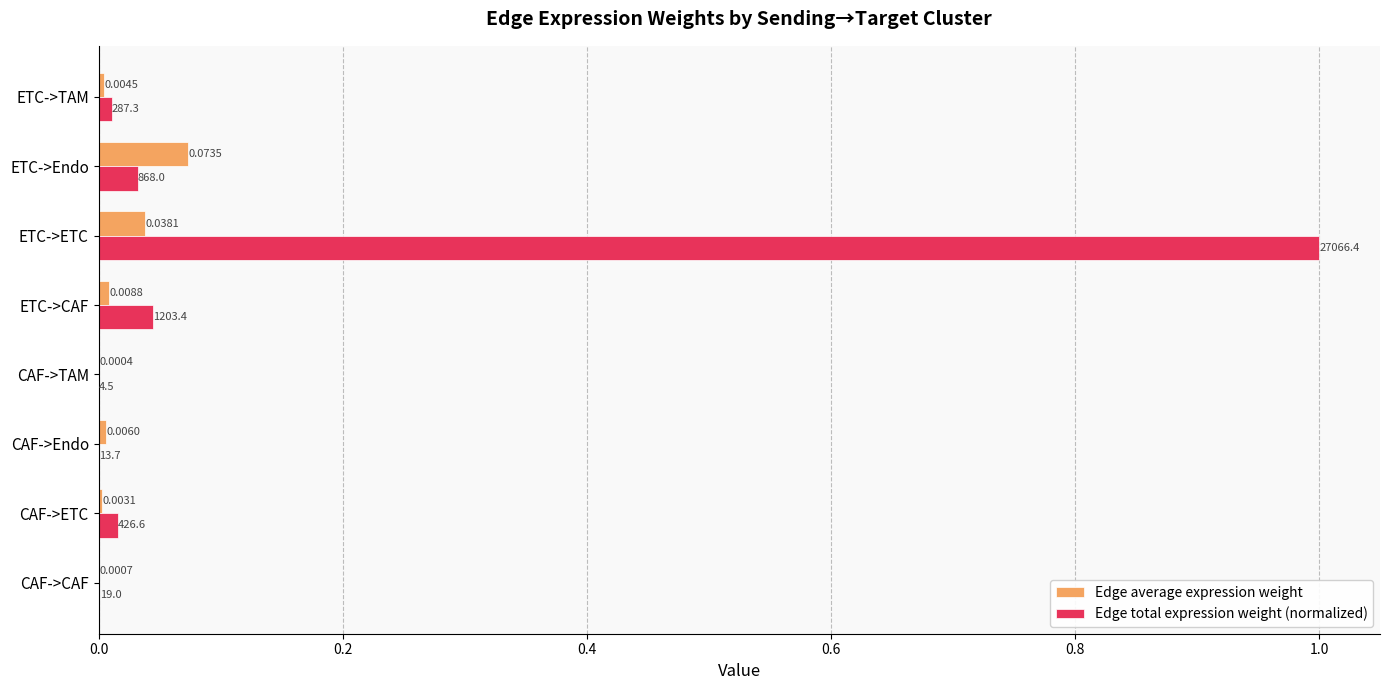

Which series has the largest total across all categories?

Edge total expression weight (normalized)